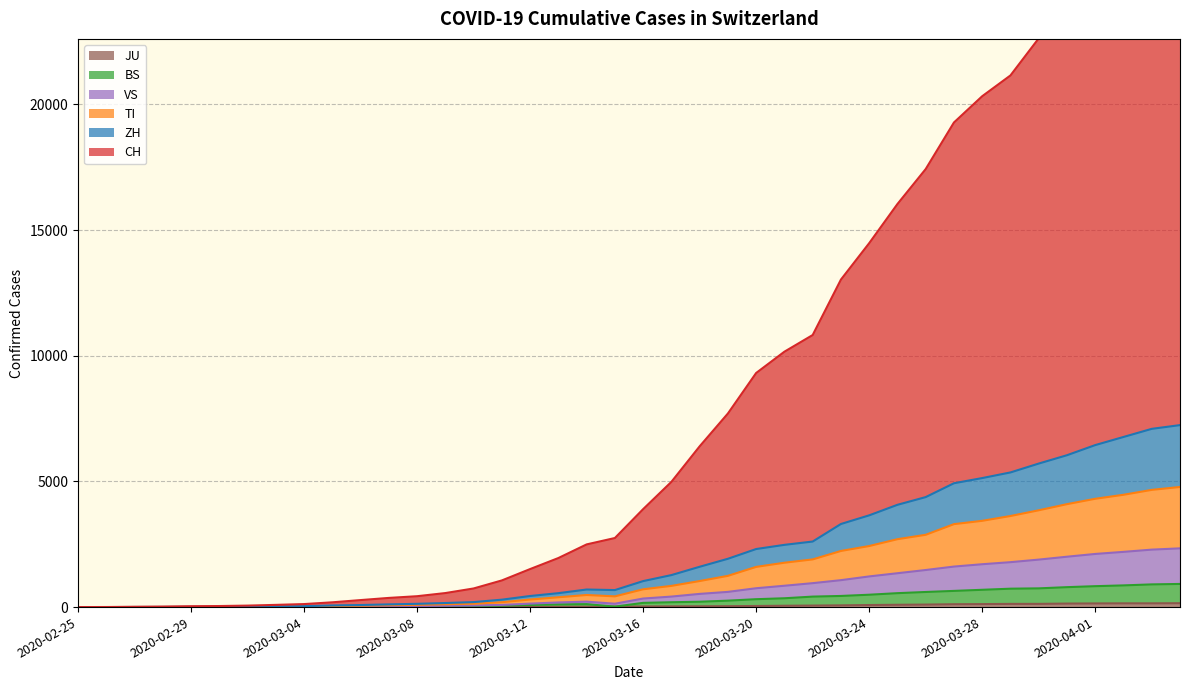

Rank the series at 2020-03-06 from highest to lowest value.

CH, ZH, TI, VS, BS, JU